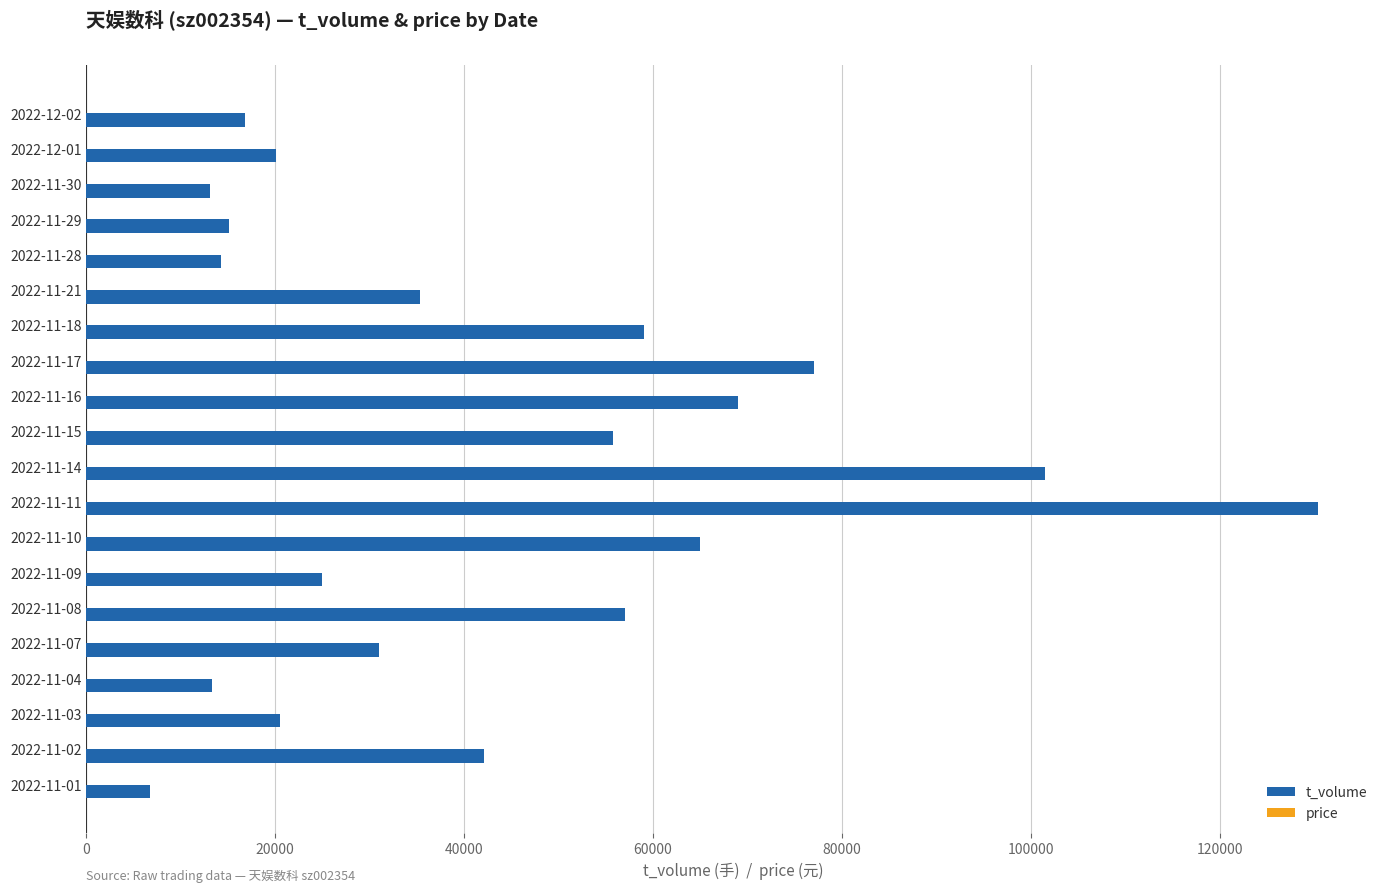

At which label does t_volume reach its peak?

2022-11-11